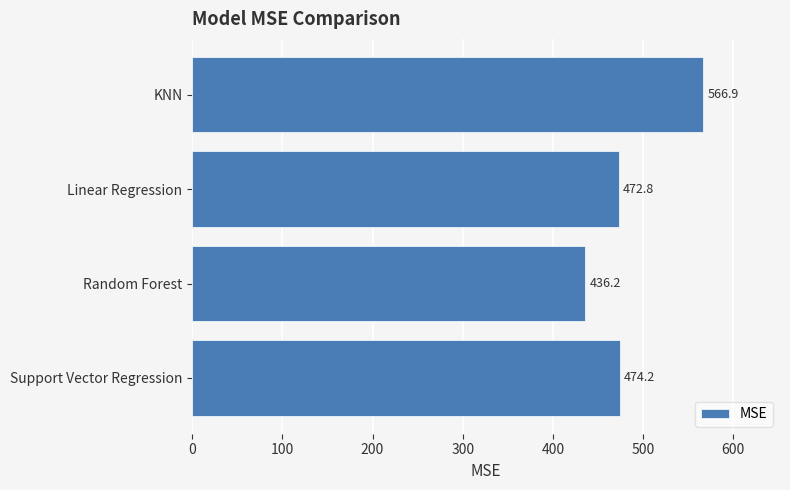

What is the sum of all values?

1950.0